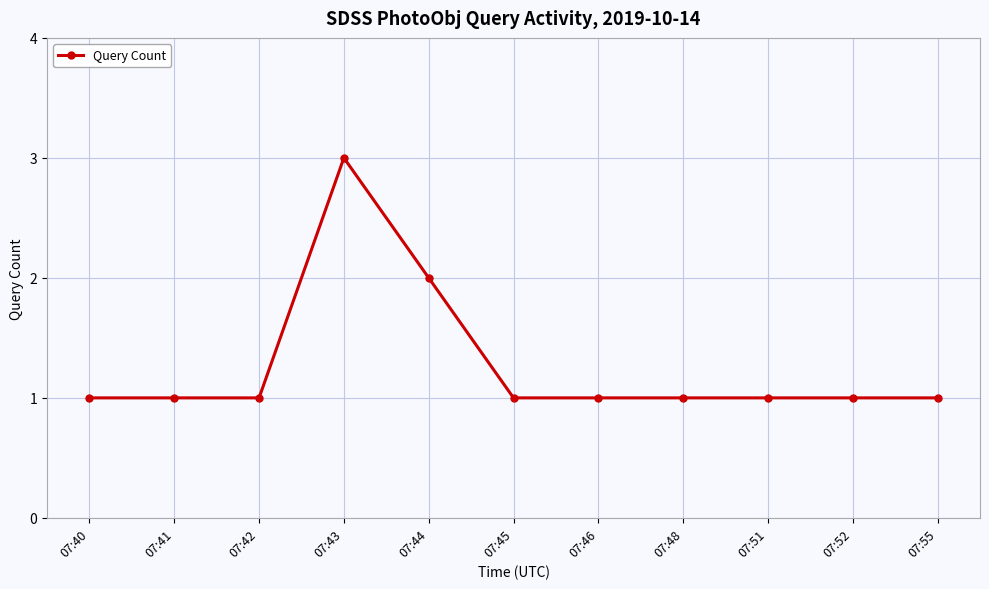

Does the chart display data point markers on the line(s)?

Yes